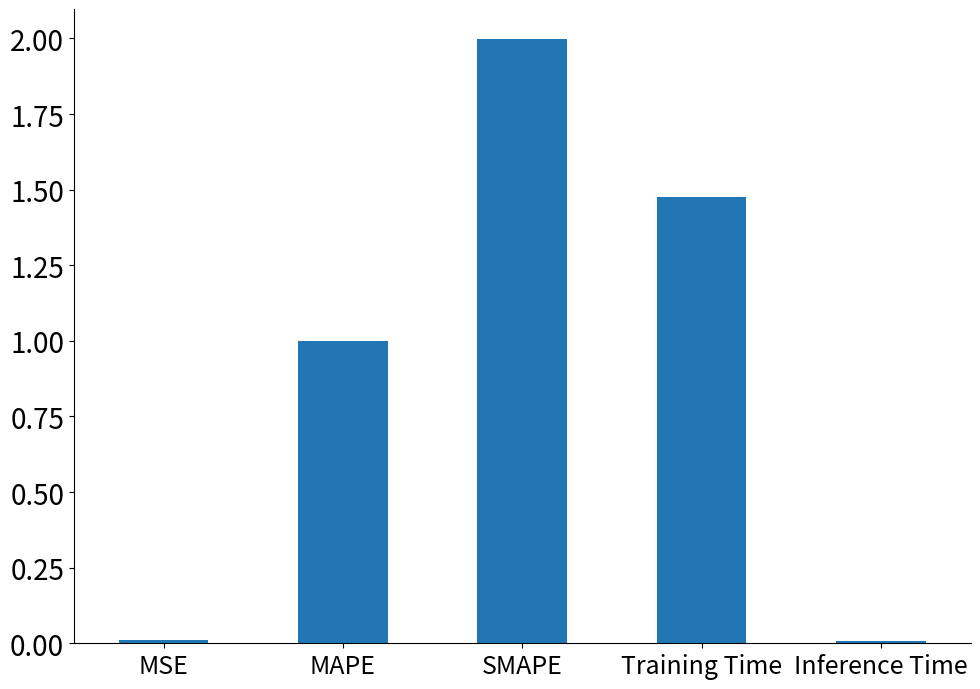

How many bars are there in total?

5